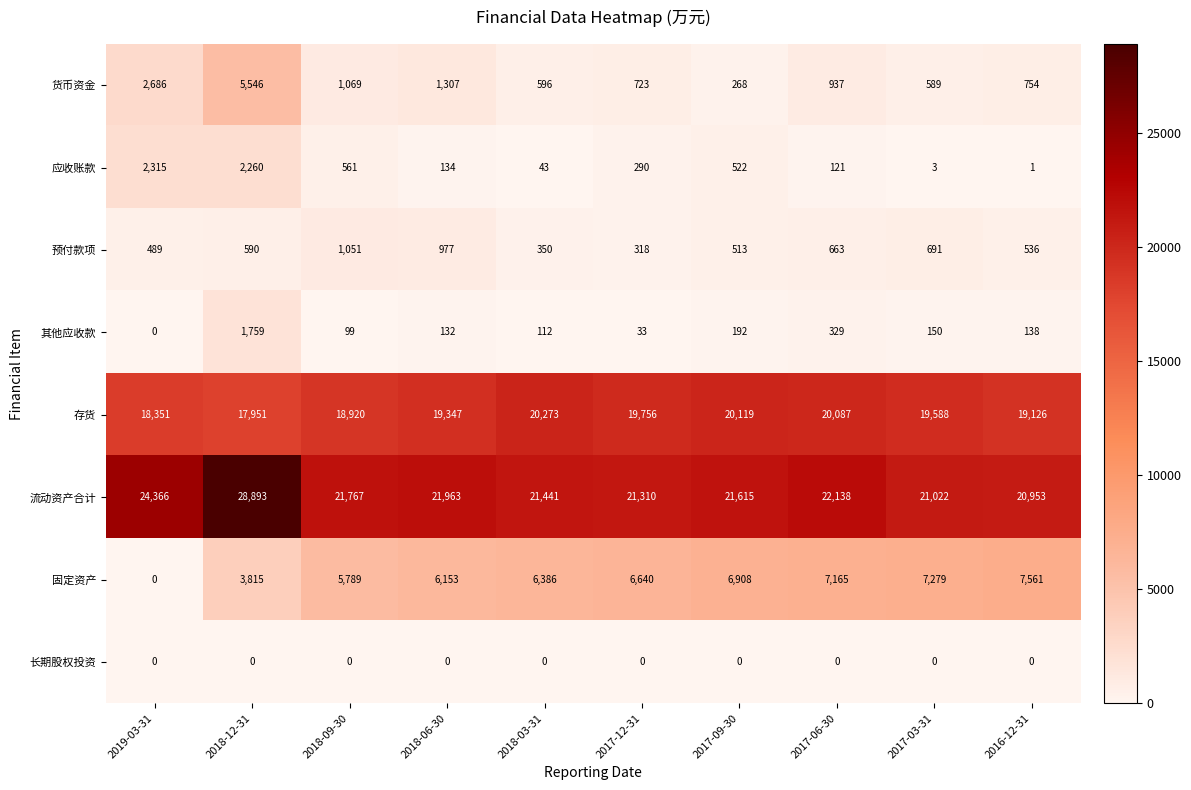

The value of 流动资产合计 at 2018-03-31 is 10851. True or false?

False